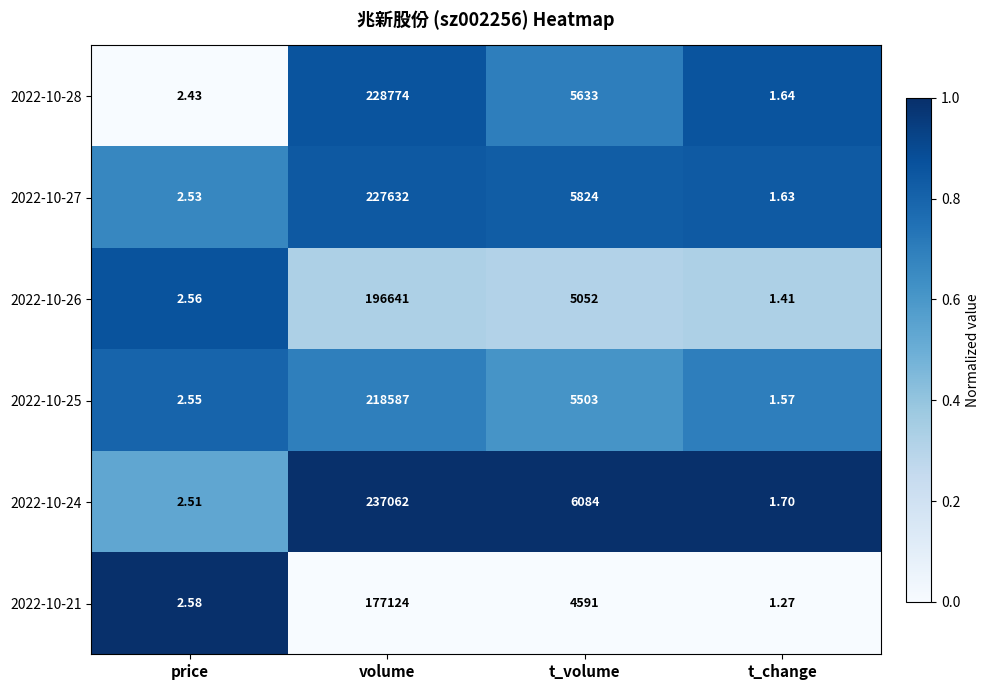

Which series has the largest total across all categories?

2022-10-24